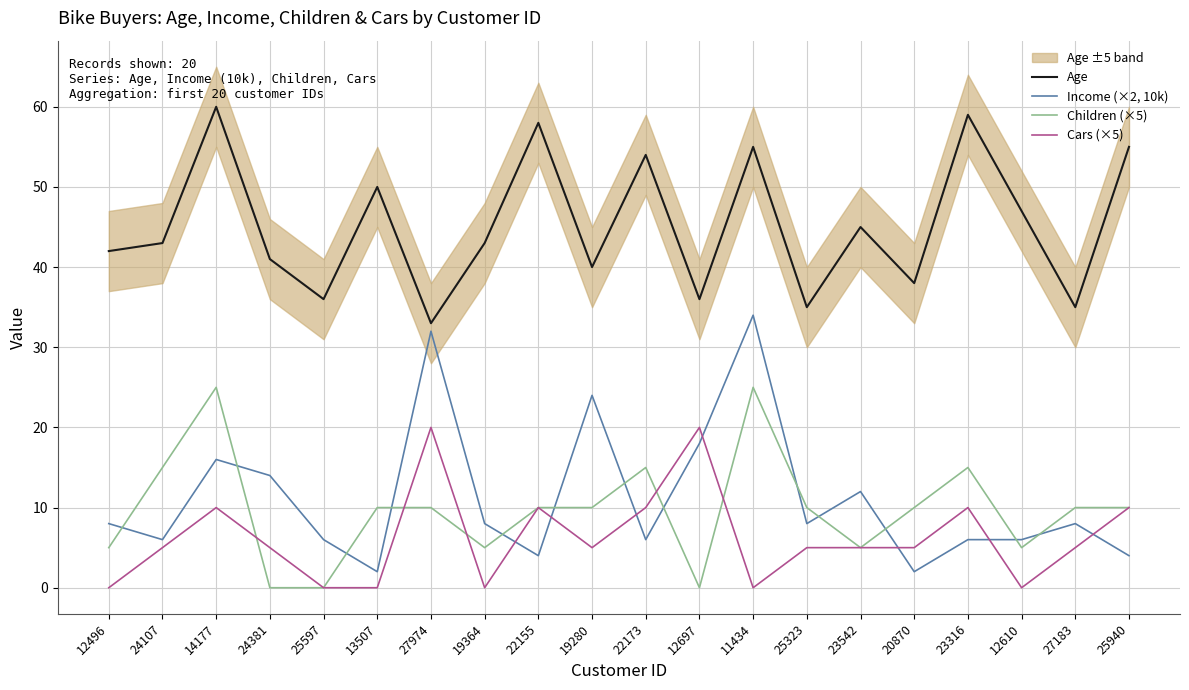

How many interior local valleys does the Cars (×5) series have?

4